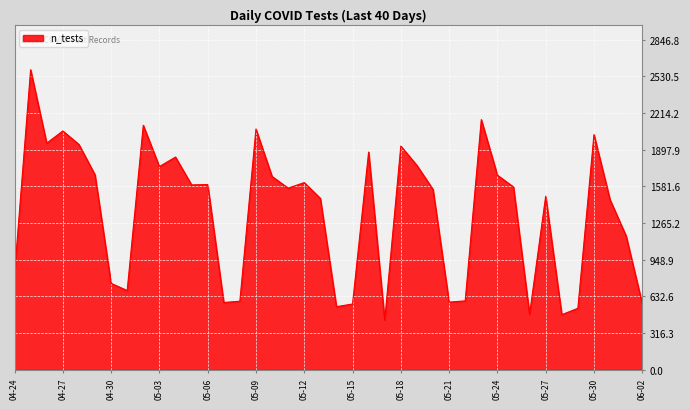

What is the greatest value displayed?

2588